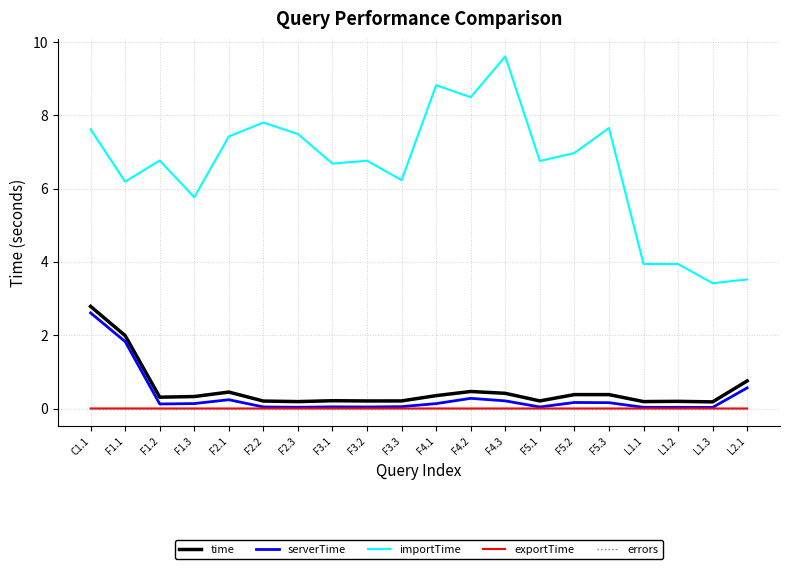

Which series has the widest spread of values?

importTime